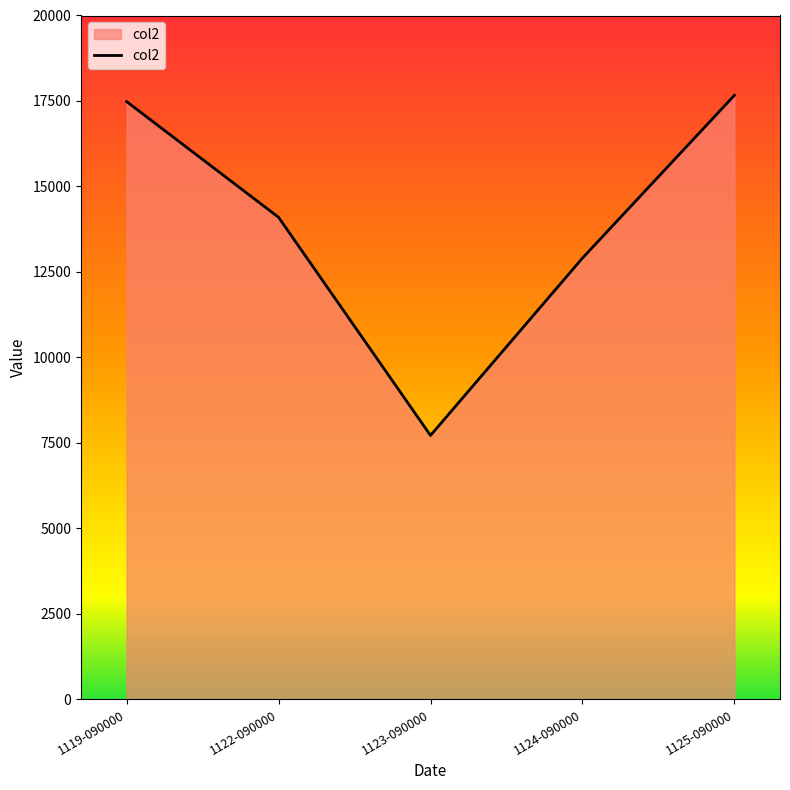

The value at 1125-090000 is 17666. True or false?

True